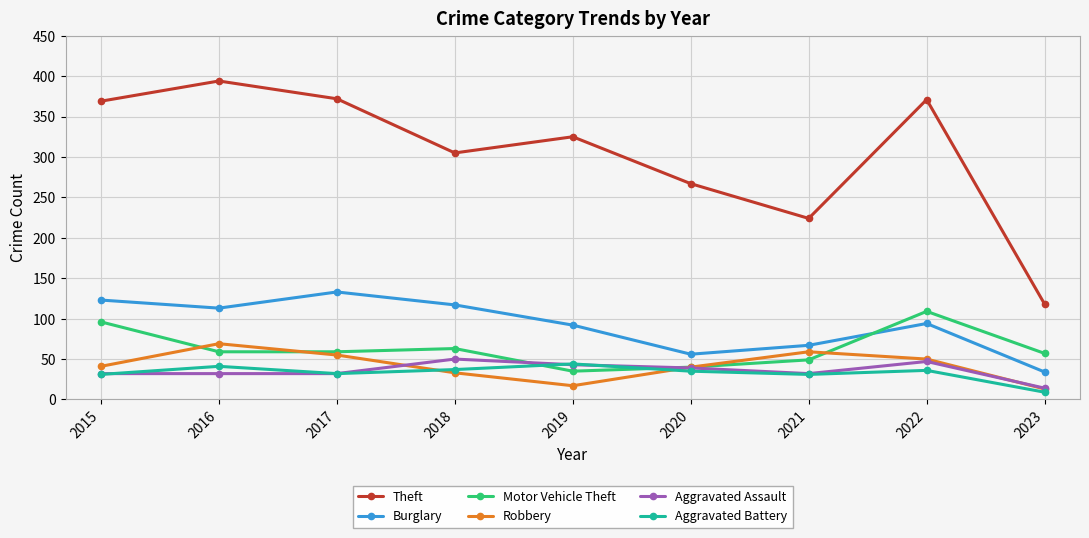

True or false: Theft and Burglary cross at least once.

False